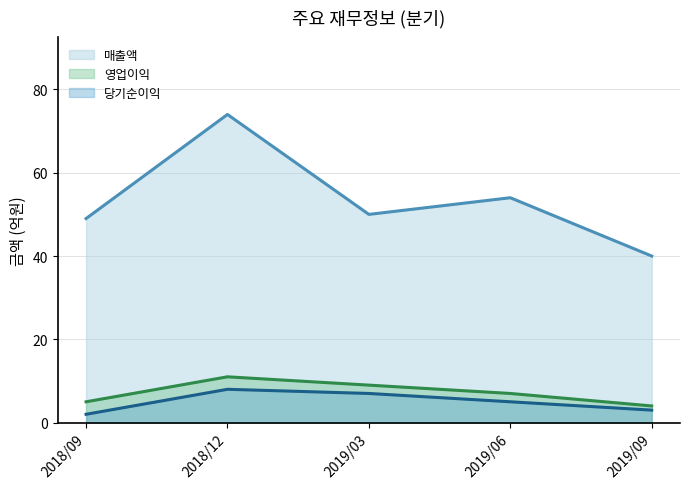

Which series has the largest total across all categories?

매출액